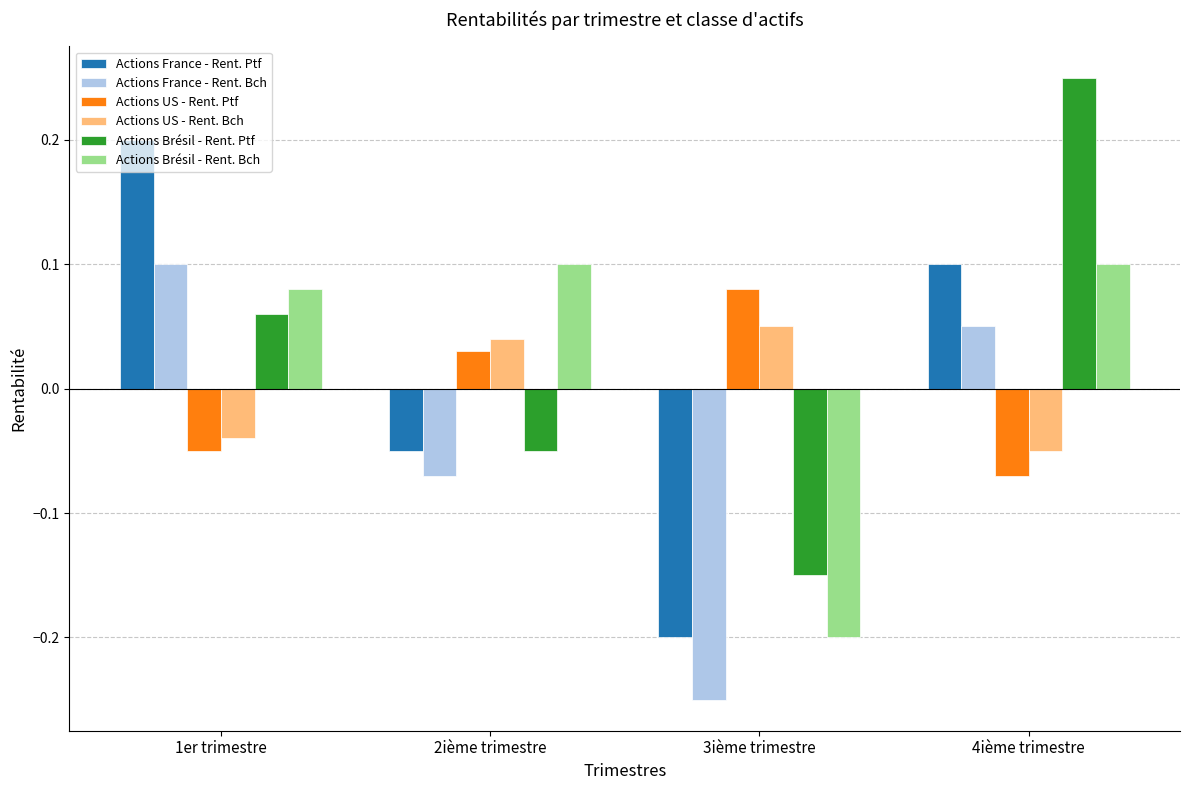

How many values in the Actions US - Rent. Ptf series are below 0?

2